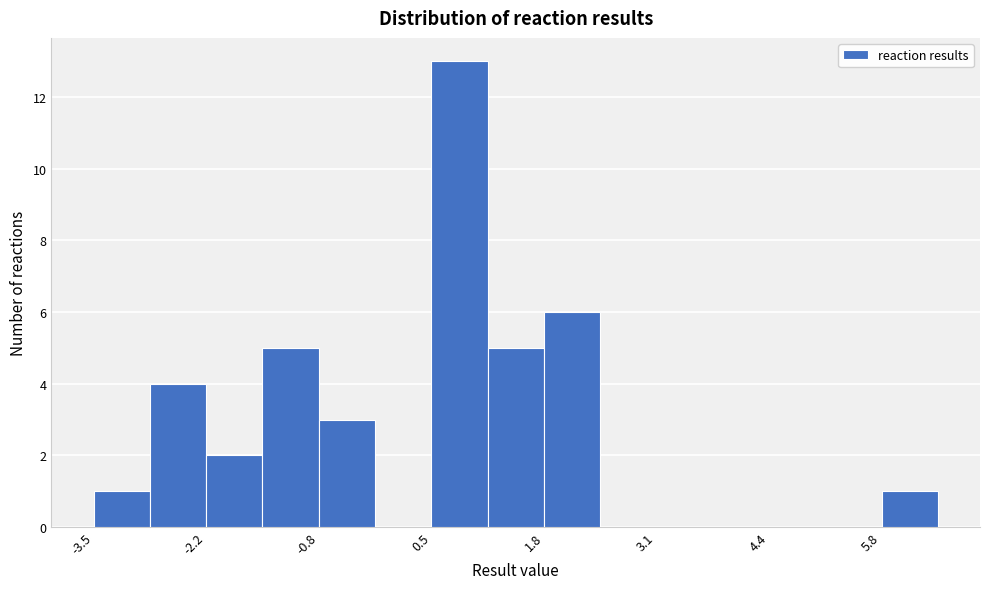

Around what value on the x-axis is the tallest bar? Give the approximate position of its centre, as read against the axis.

0.8